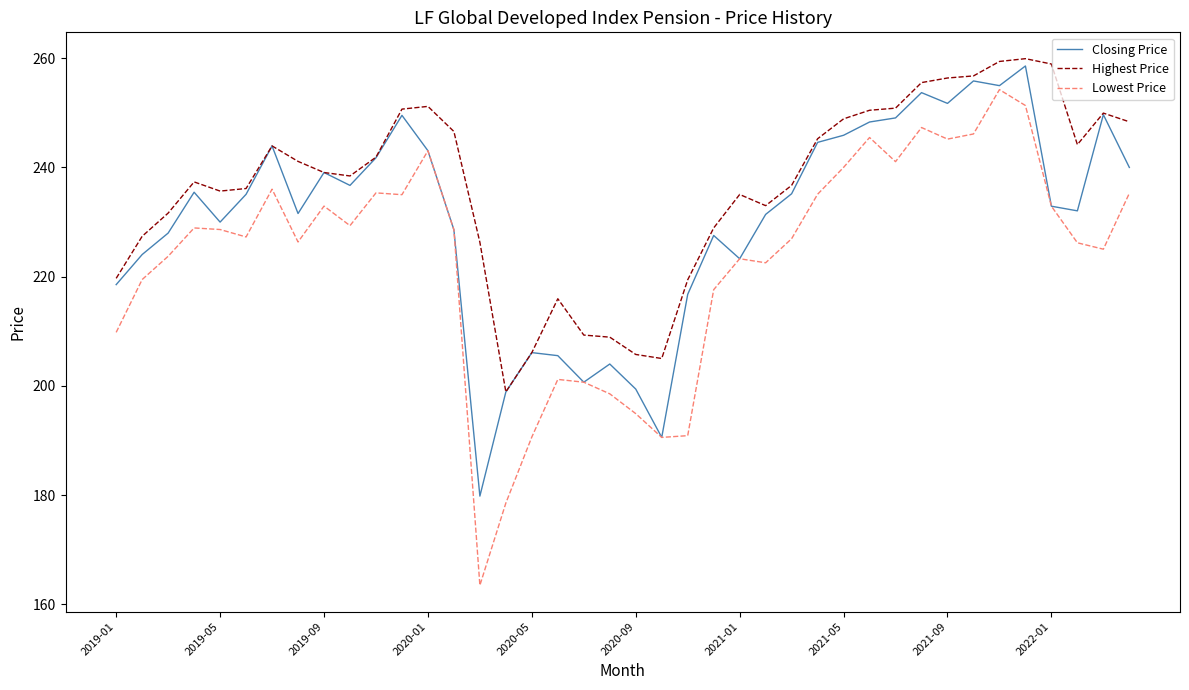

True or false: Highest Price and Lowest Price cross at least once.

False